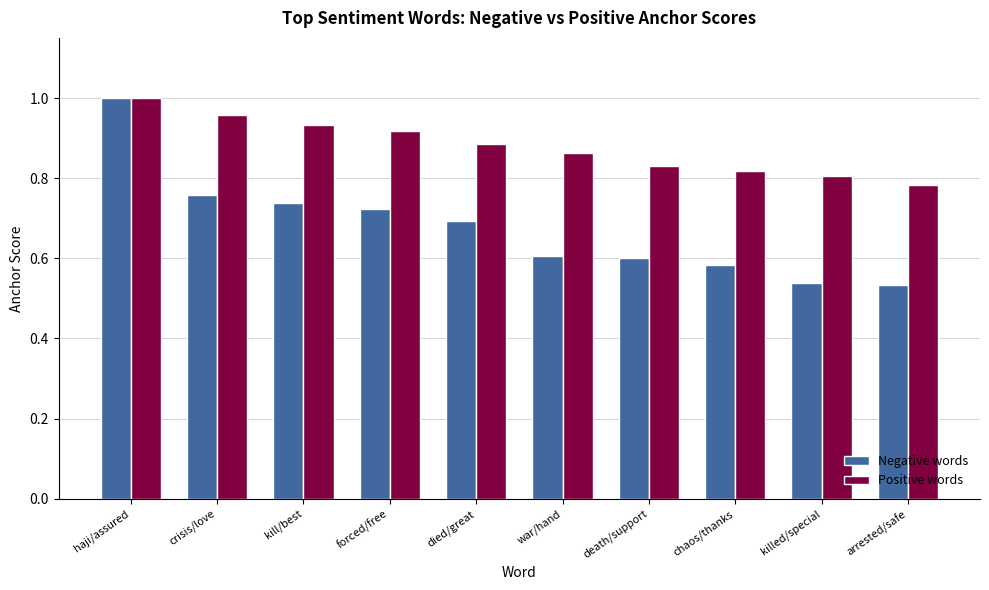

Which label corresponds to the largest value in the chart?

haji/assured